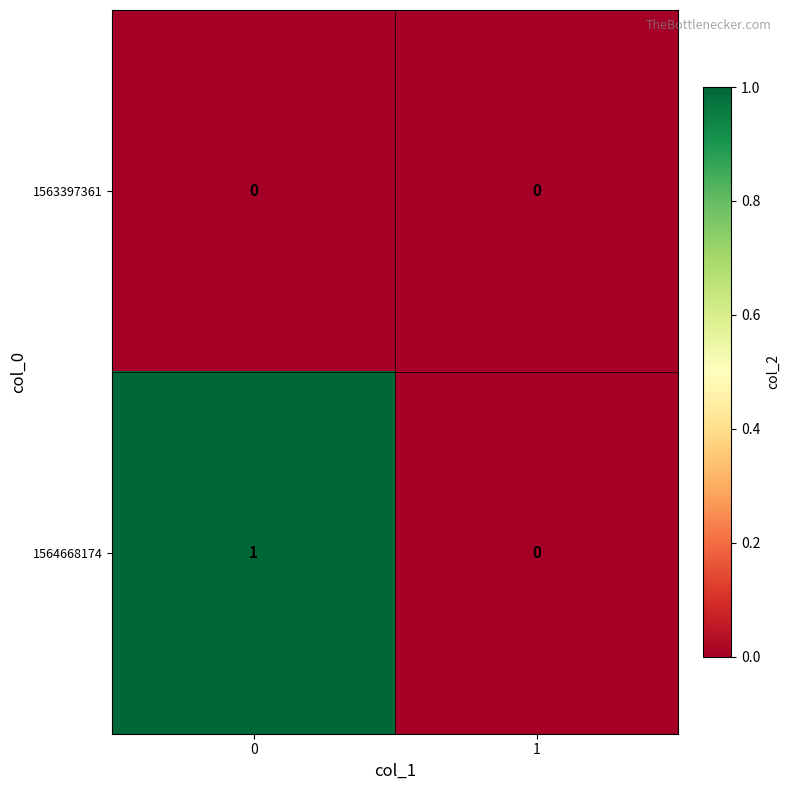

True or false: 1563397361 has a value of 0 at 0.

True